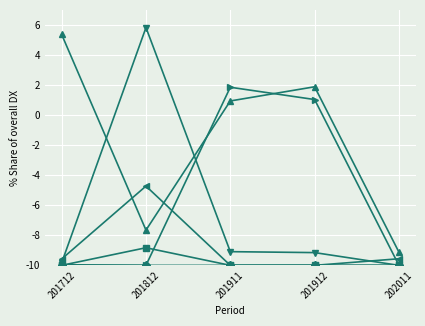

What is the greatest value displayed?

5.8